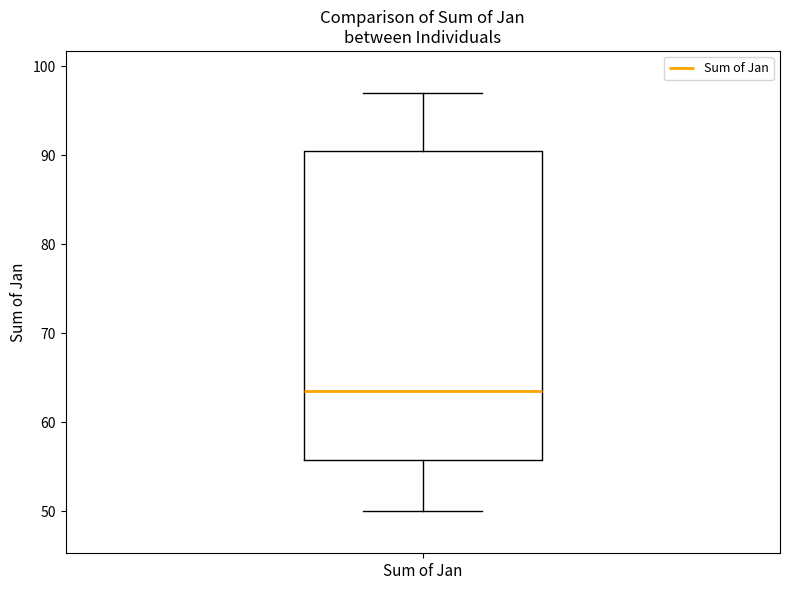

Transcribe this box plot: give where the median line is, the range the box spans, and where the two whiskers end, as read against the y-axis. The values are not printed on the chart, so give them approximately, as read against the axis.

median 64, box 56 to 91, whiskers 50 to 97